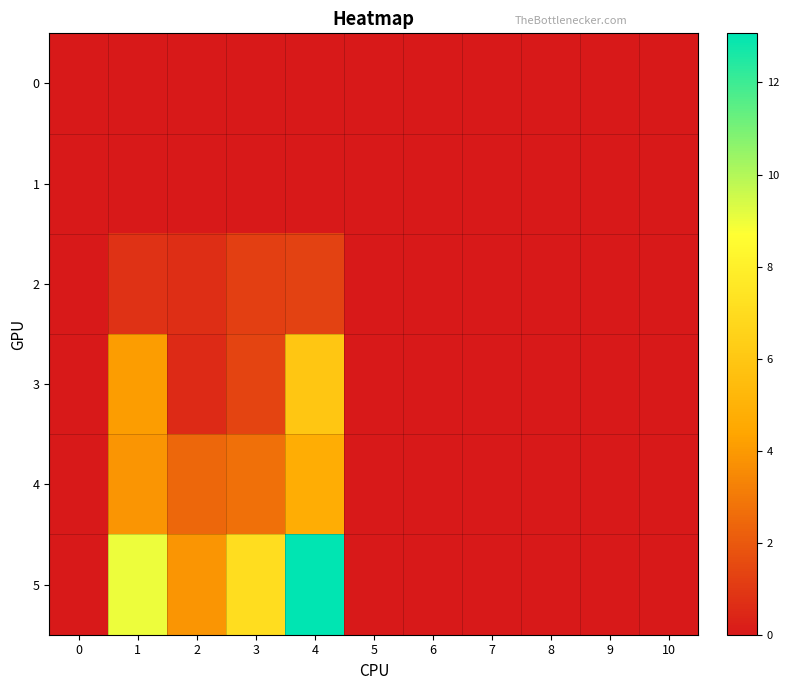

Rank the series by their maximum value, from lowest to highest.

0, 1, 2, 4, 3, 5